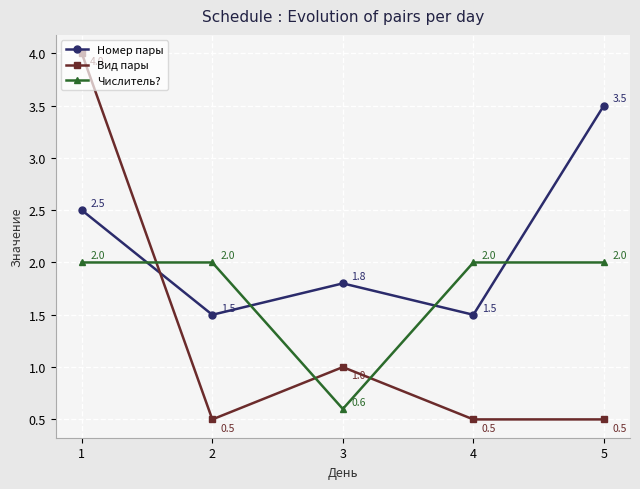

True or false: Числитель? has more than 2 points higher than both neighbors.

False